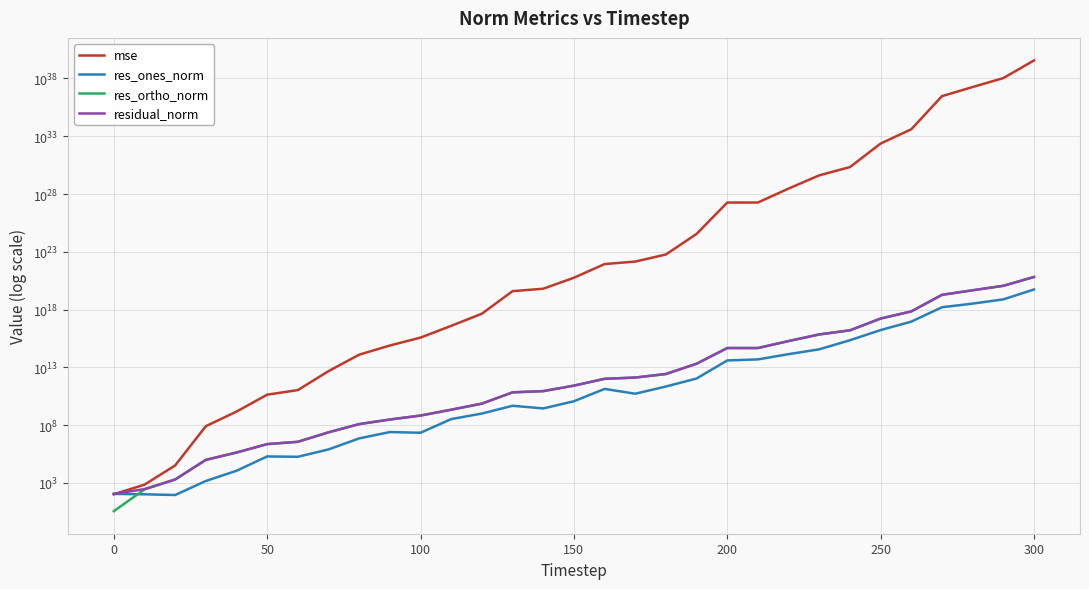

True or false: mse has a value of 6684958192383.8 at 300.

False